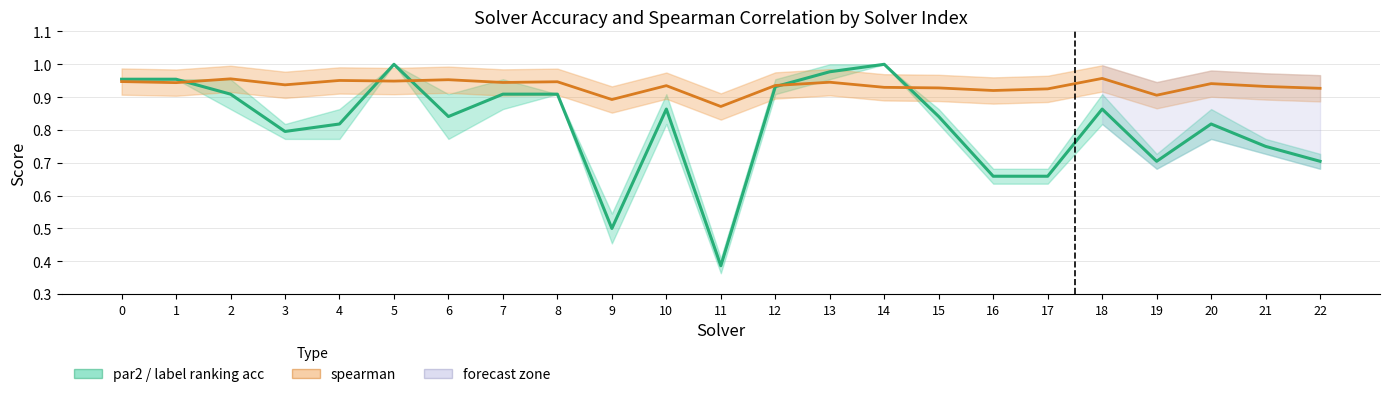

Reading left to right, extract all data points from this chart.

par2 / label ranking acc (mean): 0=1.0	1=1.0	2=0.9	3=0.8	4=0.8	5=1.0	6=0.8	7=0.9	8=0.9	9=0.5	10=0.9	11=0.4	12=0.9	13=1.0	14=1.0	15=0.8	16=0.7	17=0.7	18=0.9	19=0.7	20=0.8	21=0.8	22=0.7
spearman: 0=0.9	1=0.9	2=1.0	3=0.9	4=1.0	5=0.9	6=1.0	7=0.9	8=0.9	9=0.9	10=0.9	11=0.9	12=0.9	13=0.9	14=0.9	15=0.9	16=0.9	17=0.9	18=1.0	19=0.9	20=0.9	21=0.9	22=0.9